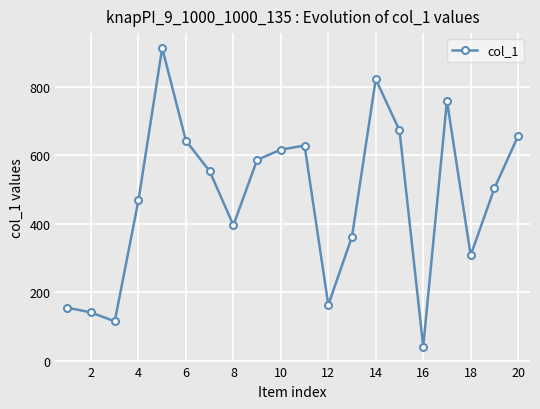

What is the minimum value shown in the chart?

41